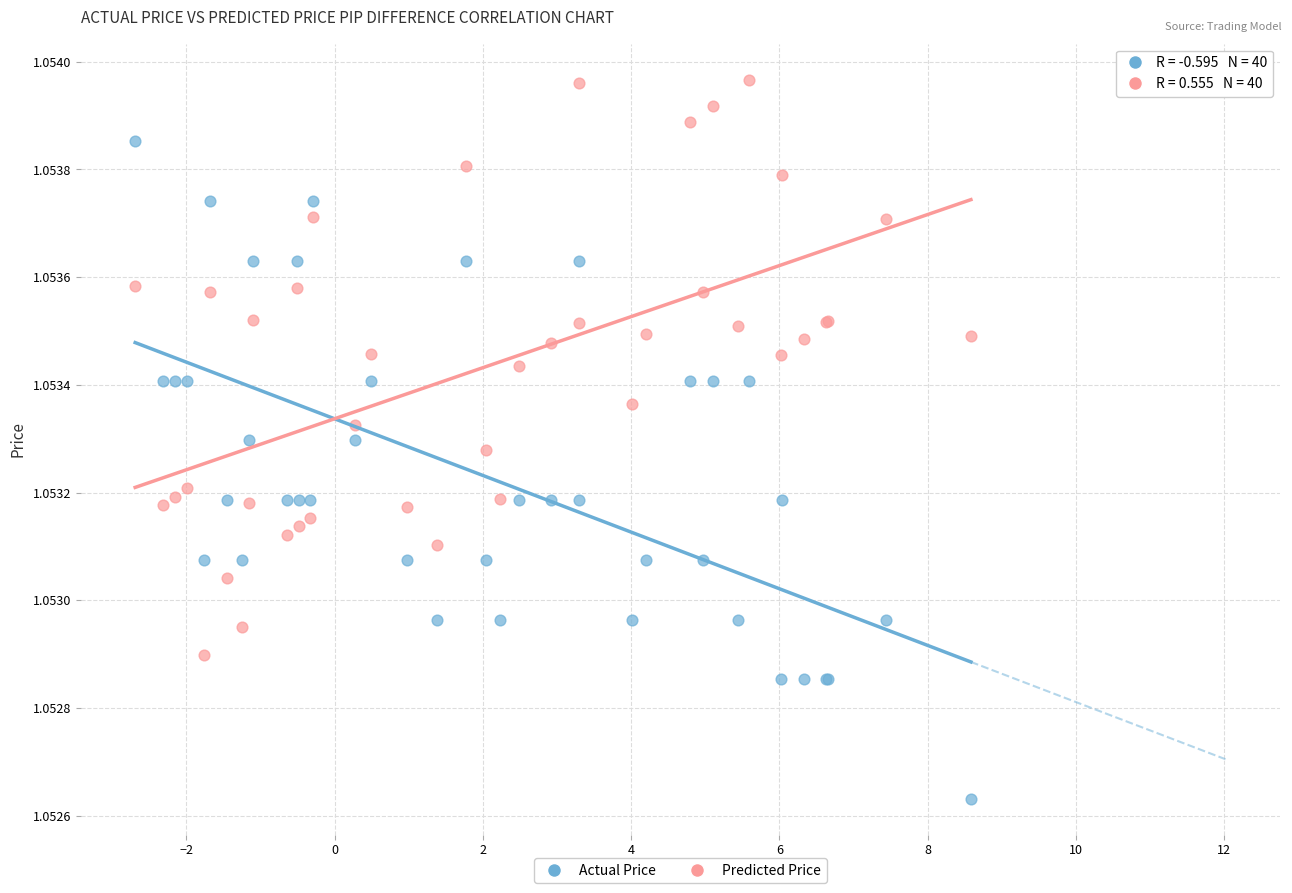

Which series contains the lowest Y value?

Actual Price